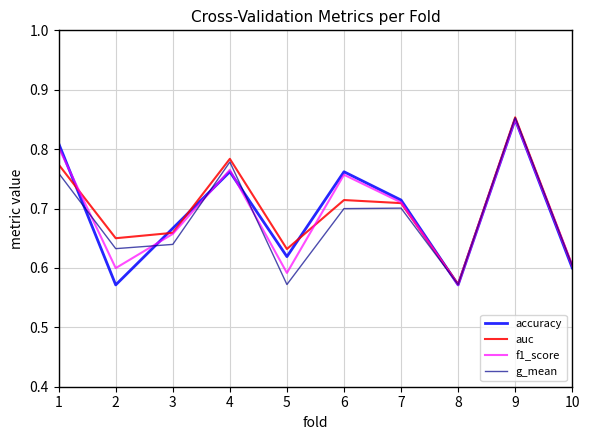

What is the total value across all series at 7?

2.8